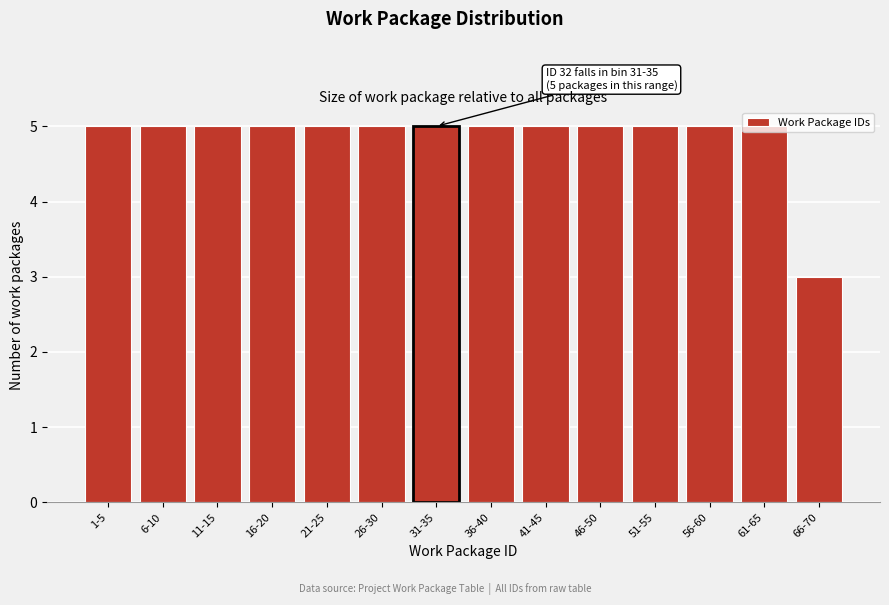

True or false: the data shows 7 at 41-45.

False